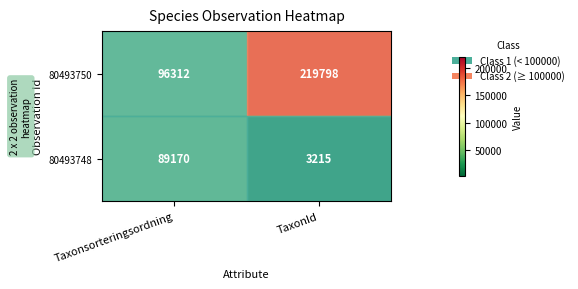

What is the difference between the 80493748 values at Taxonsorteringsordning and TaxonId?

85955